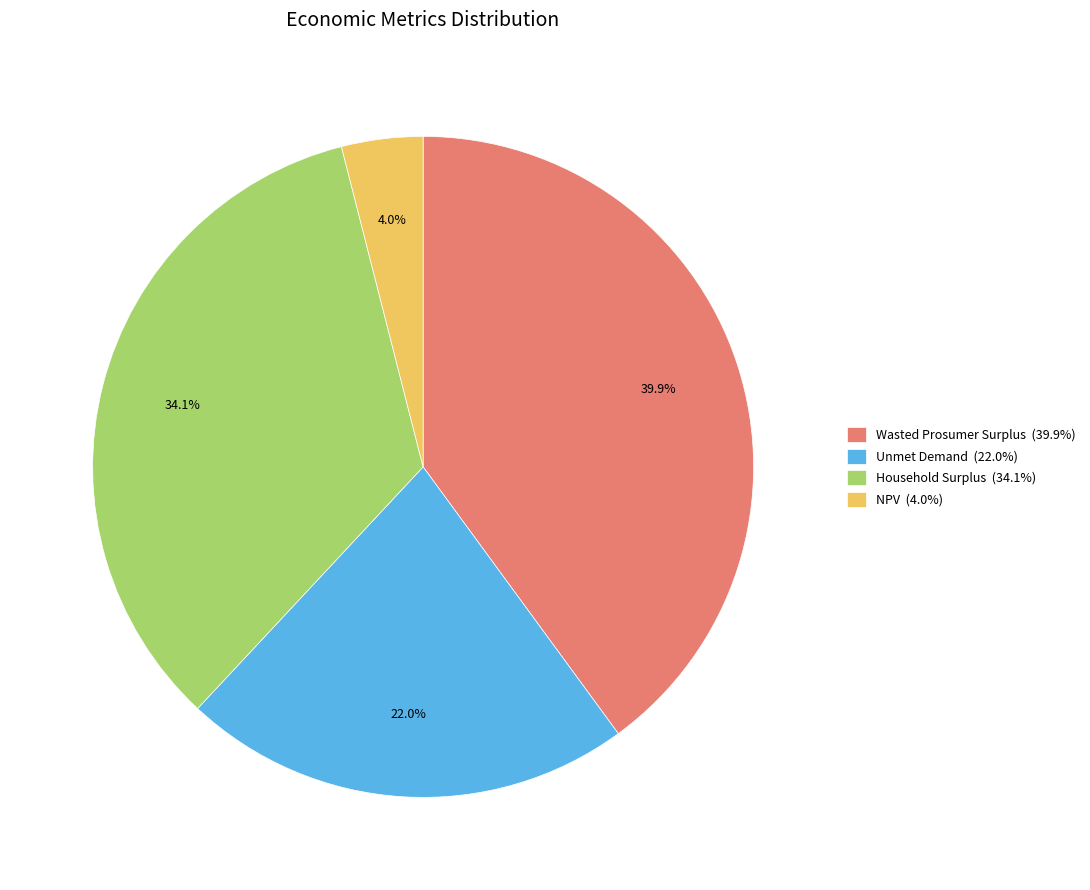

Does Wasted Prosumer Surplus account for over 50% of the chart?

No